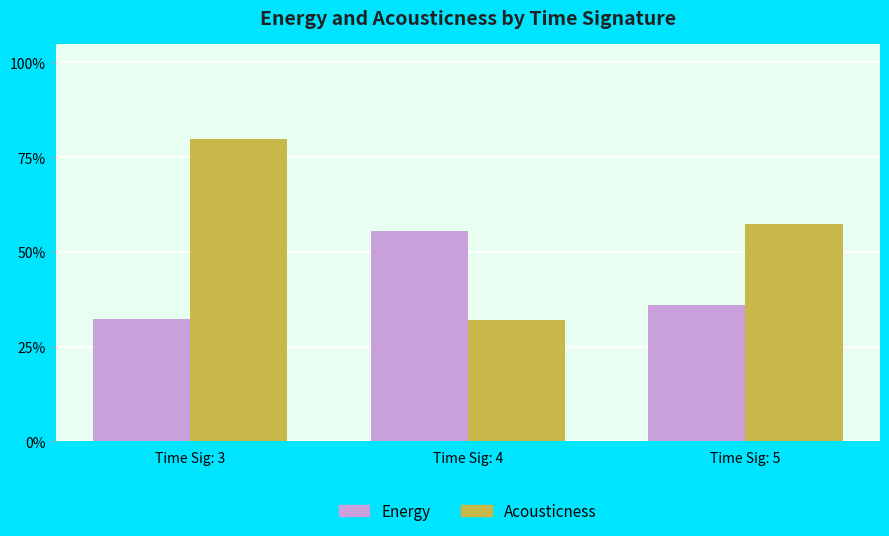

Are the bars horizontal?

No